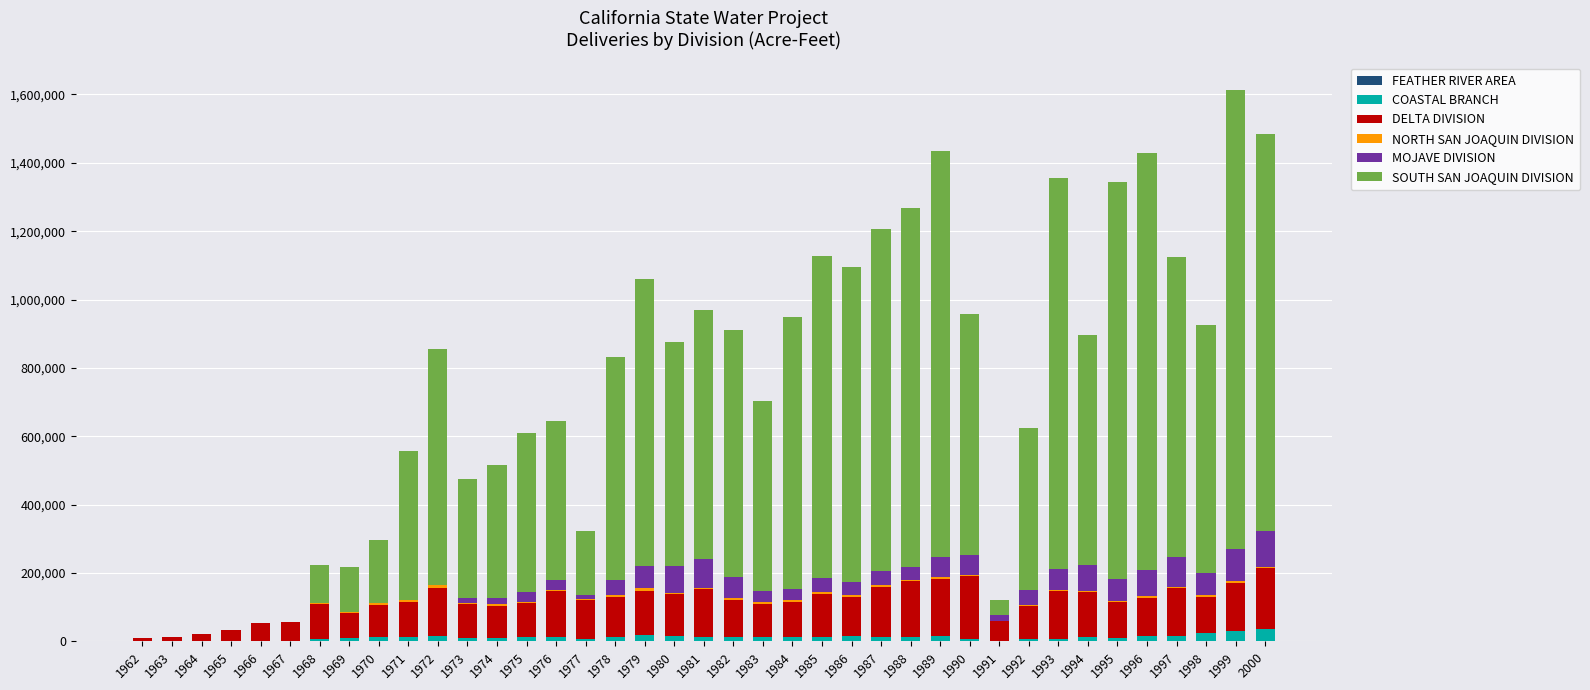

Does the chart contain stacked bars?

Yes